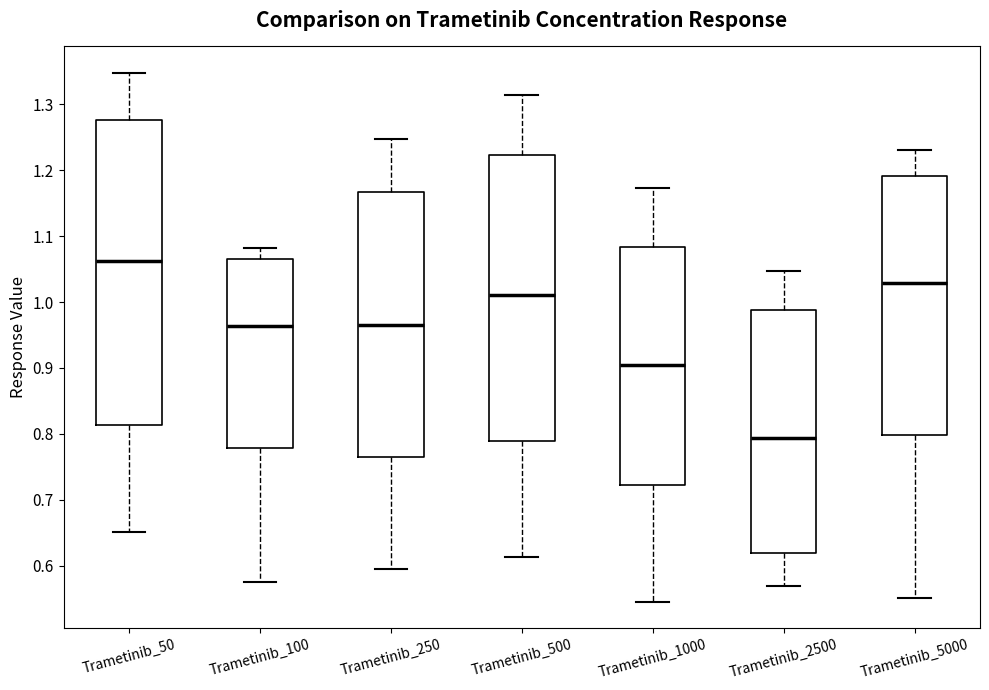

Where does the upper whisker of the box for Trametinib_50 end on the y-axis? The values are not printed on the chart, so give them approximately, as read against the axis.

1.35